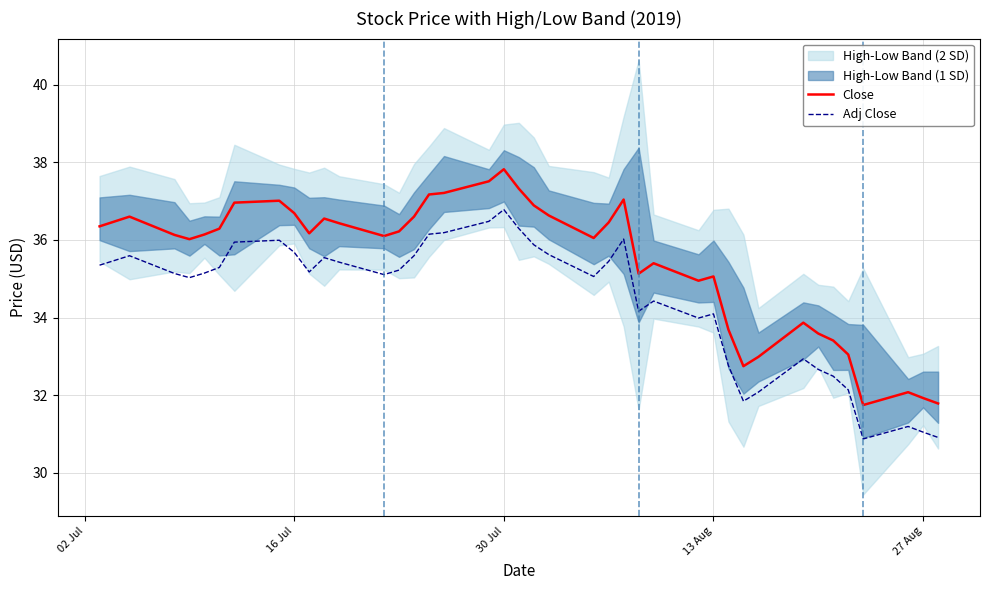

What is the minimum value for Close?

31.8